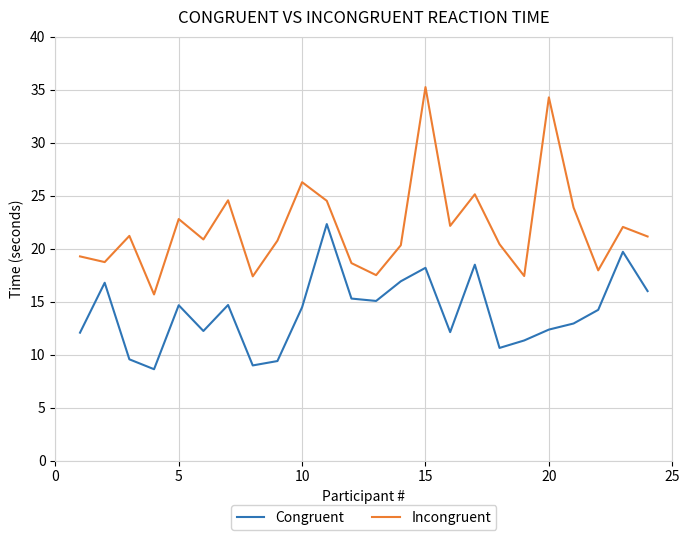

What is the lowest value of the Congruent series?

8.6